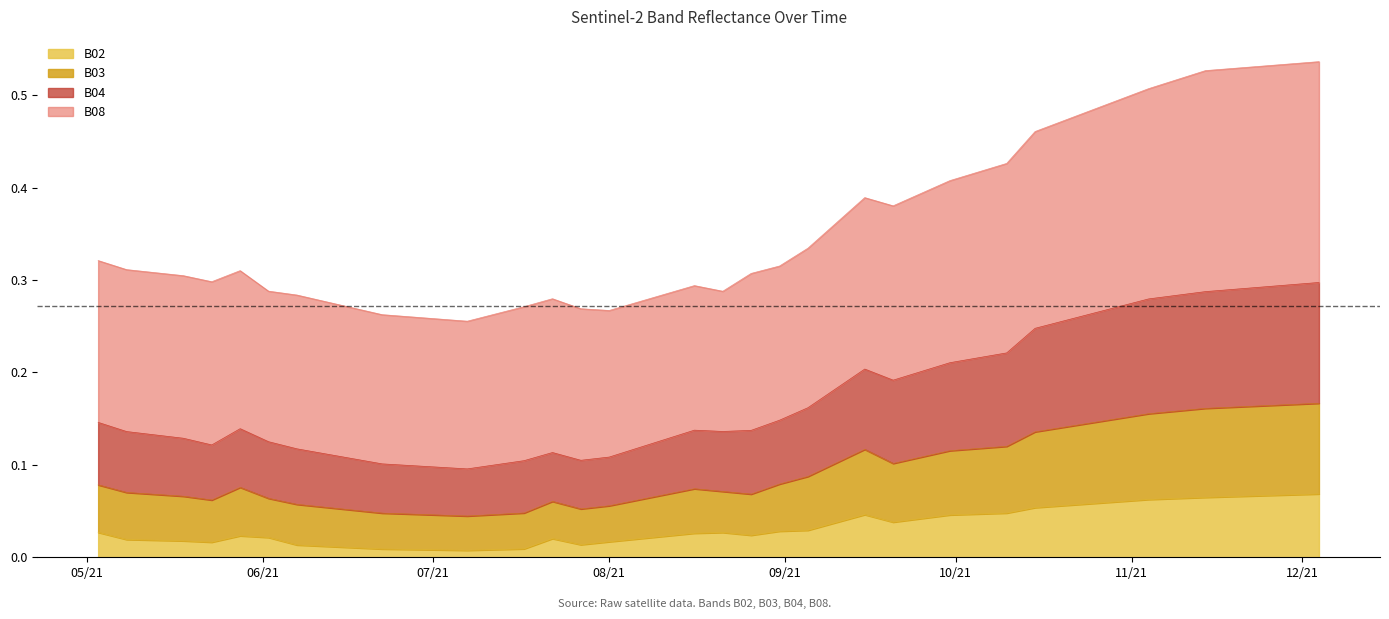

Is the value of B04 at 2021-07-07 greater than the value of B03 at 2021-11-29?

No